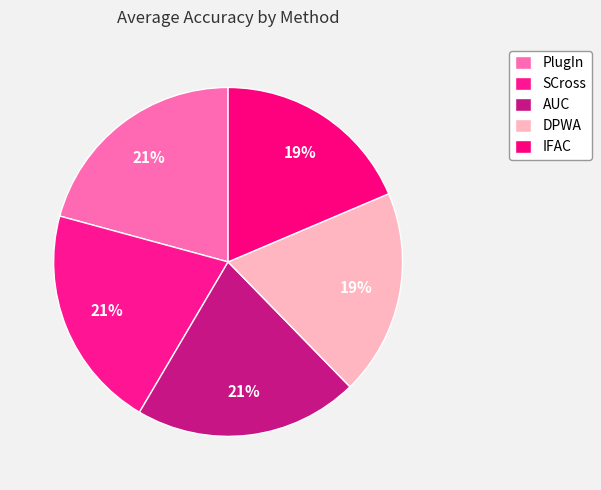

What percentage is the DPWA slice, to the nearest percent?

19%